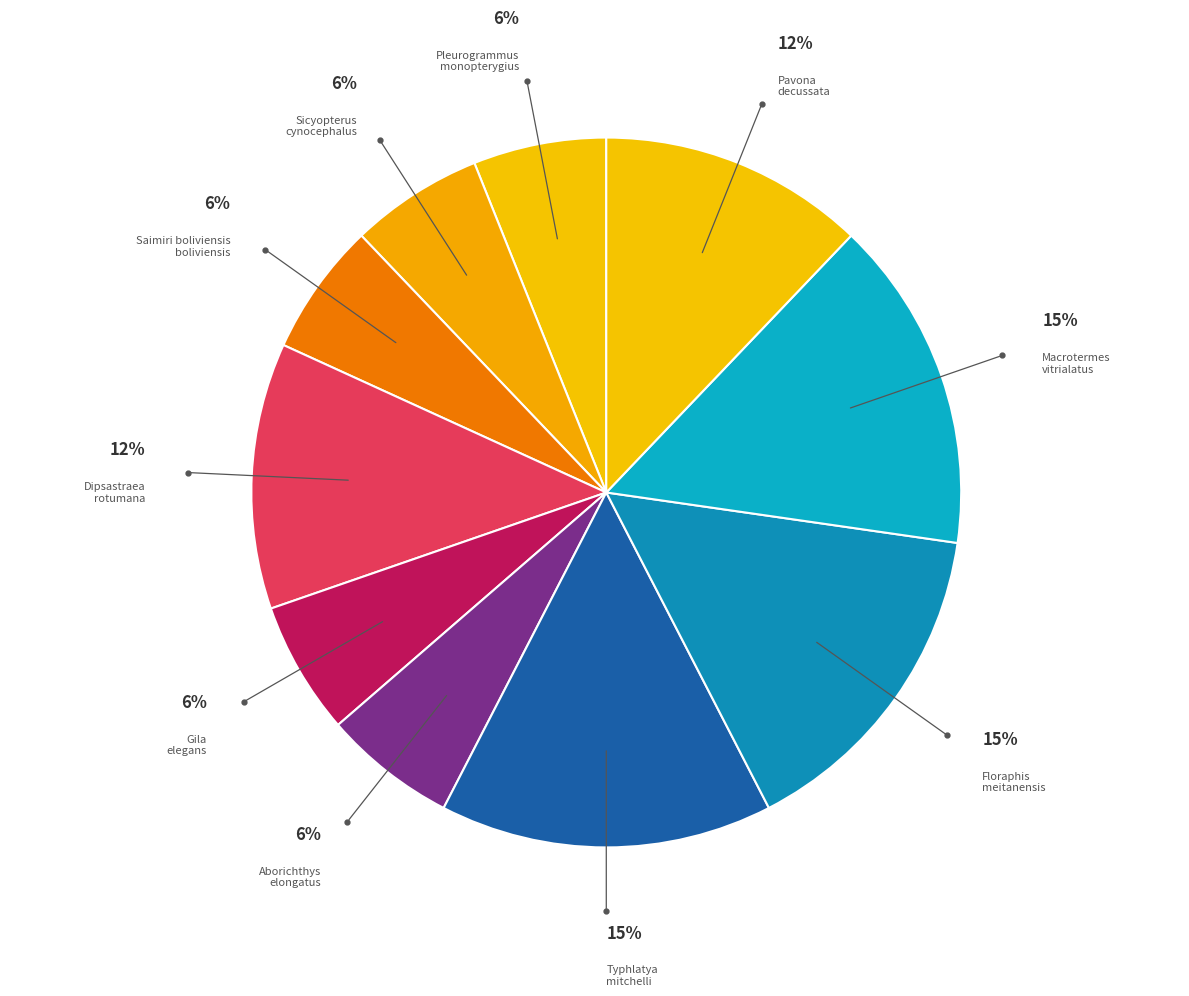

Does Dipsastraea rotumana represent more than half of the total?

No